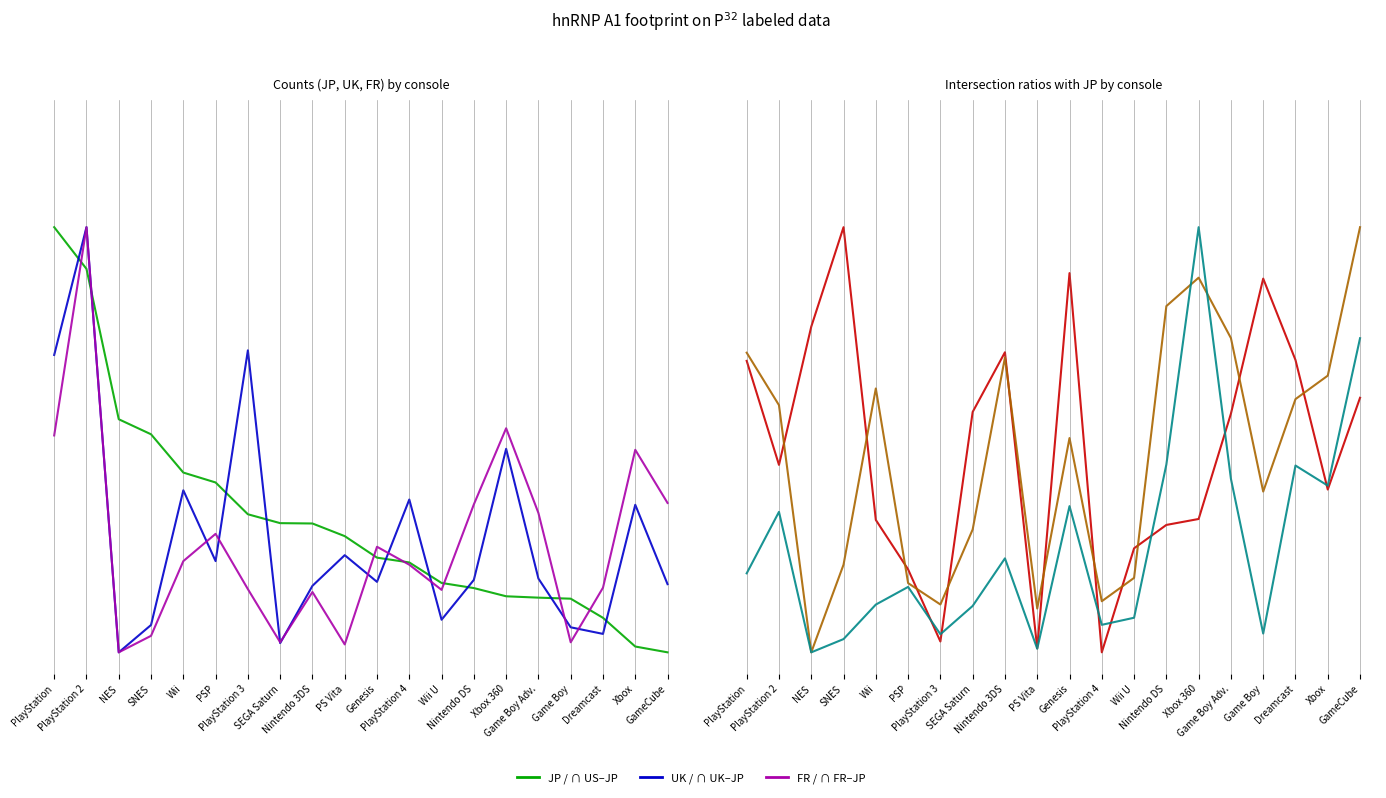

What is the sum of all UK values?

5.5